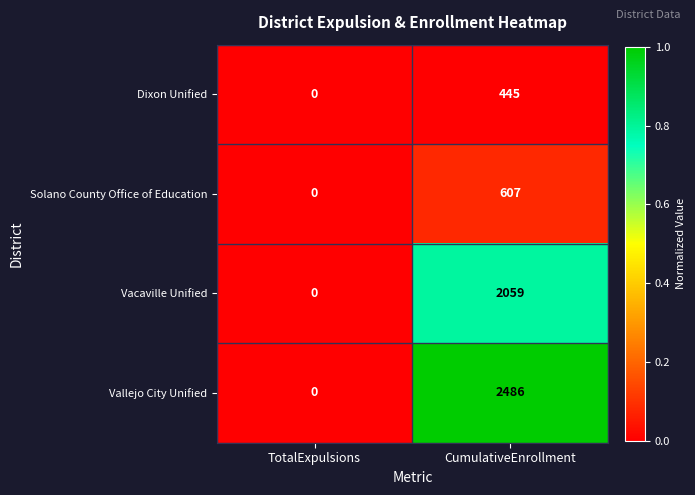

How many series are shown in this chart?

4